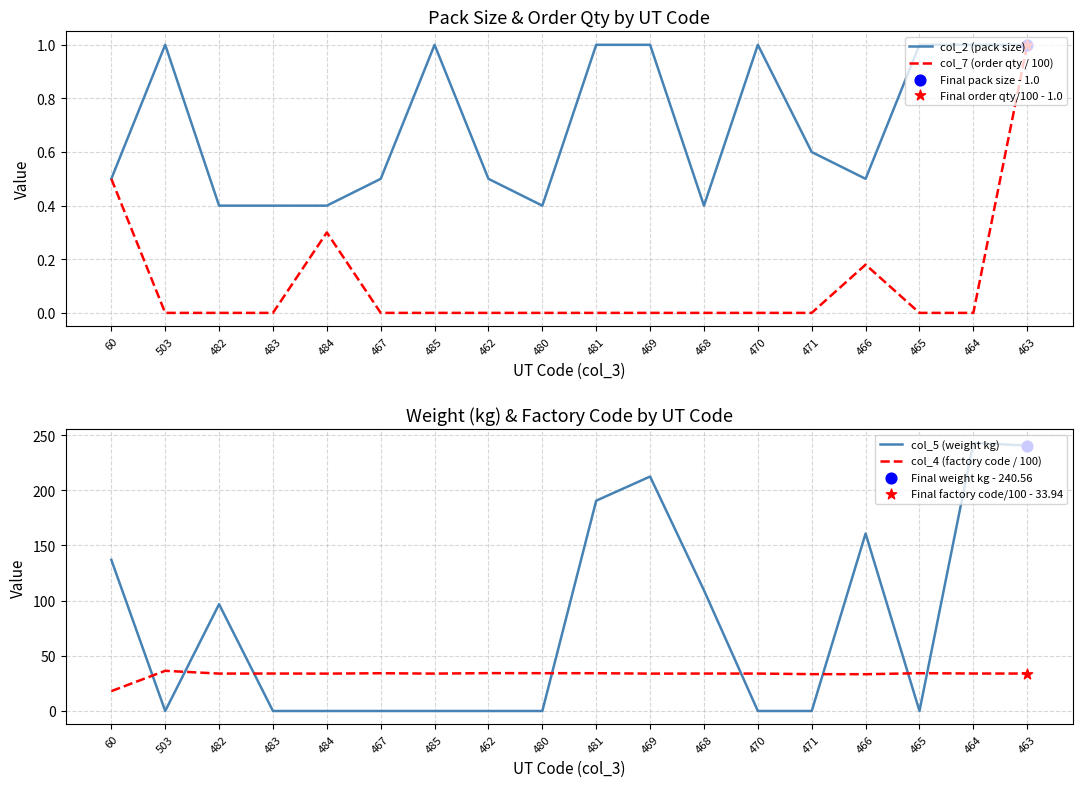

Which series has the largest total across all categories?

col_5 (weight kg)